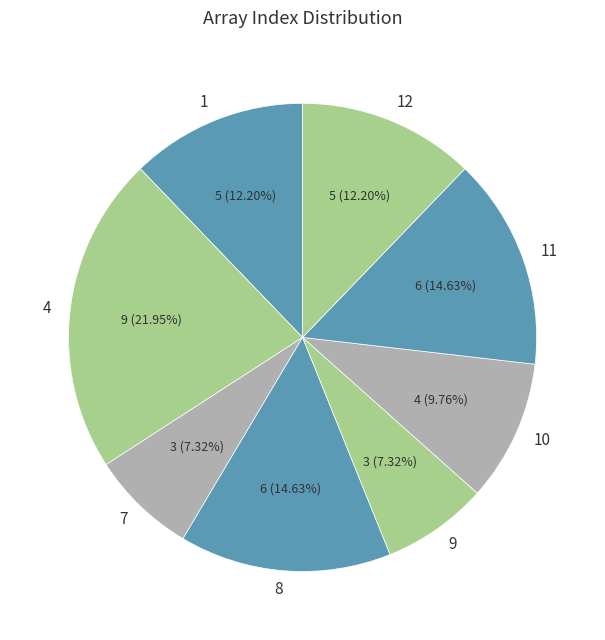

Is the sum of 12 and 10 greater than half?

No